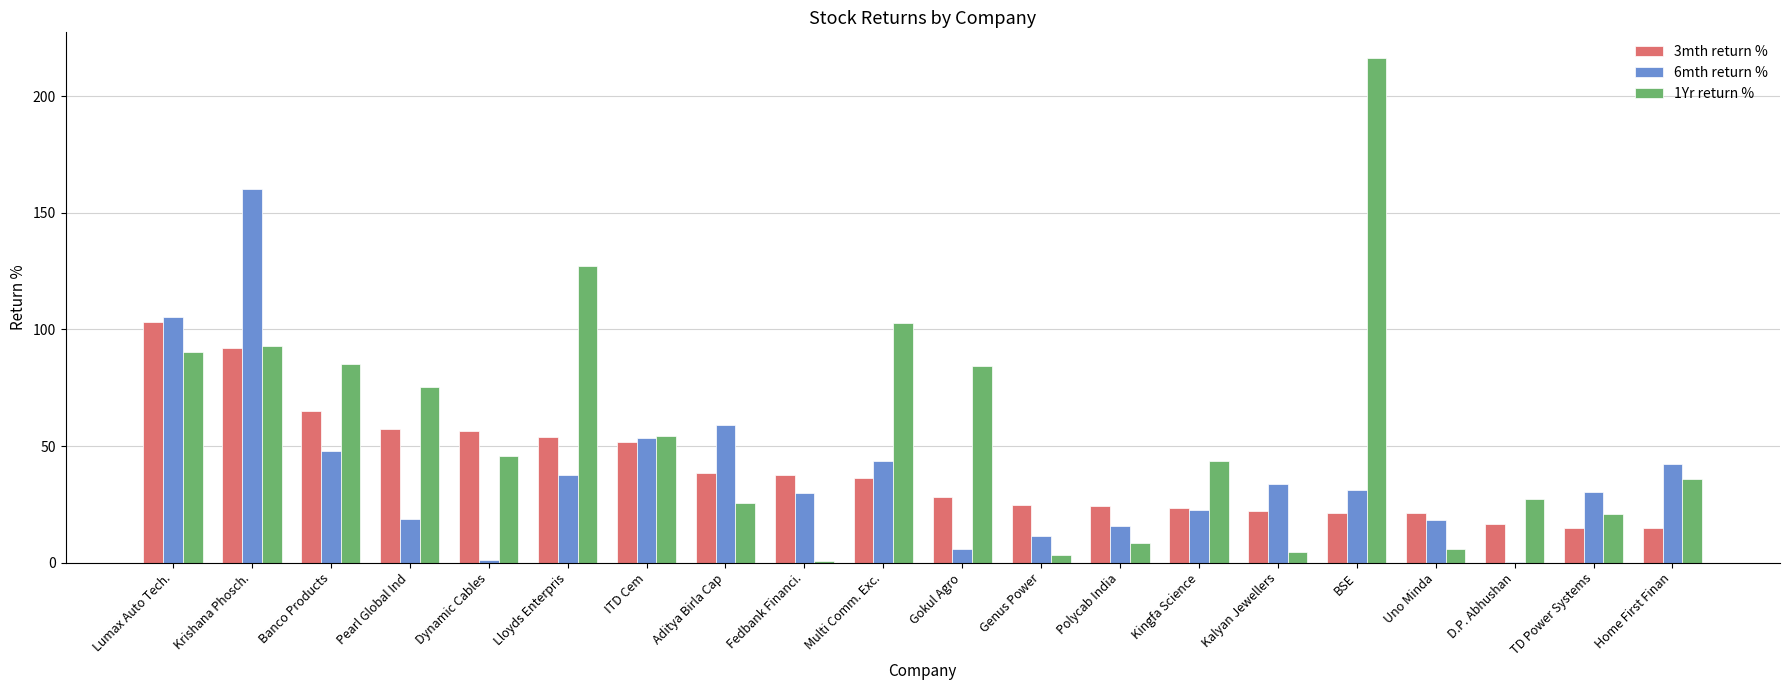

Where does the 6mth return % series first go above 30?

Lumax Auto Tech.